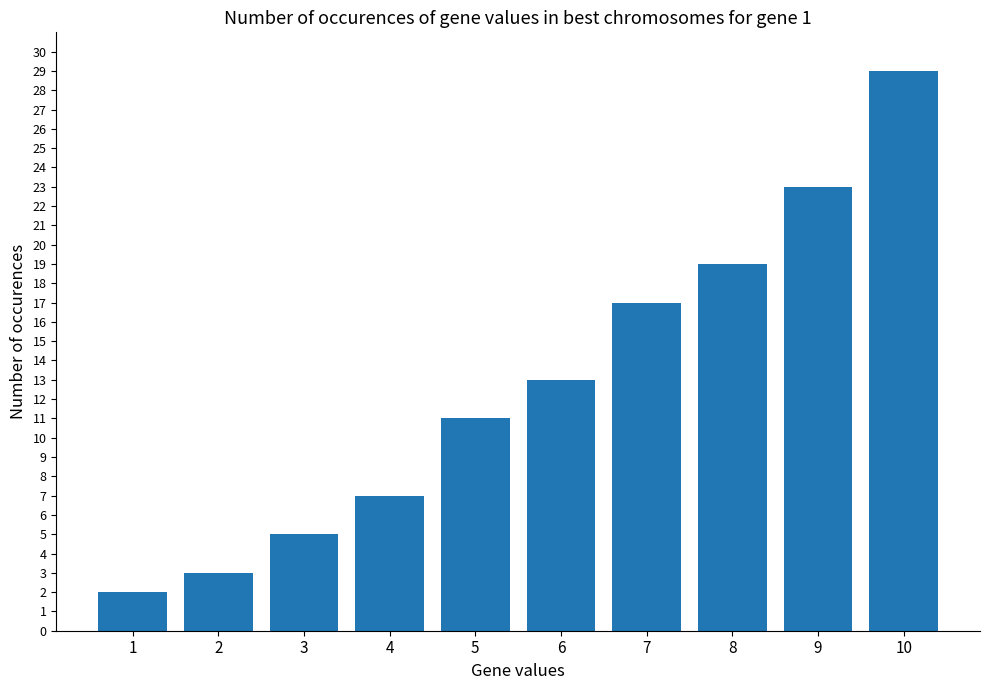

Count the number of data series in this chart.

1